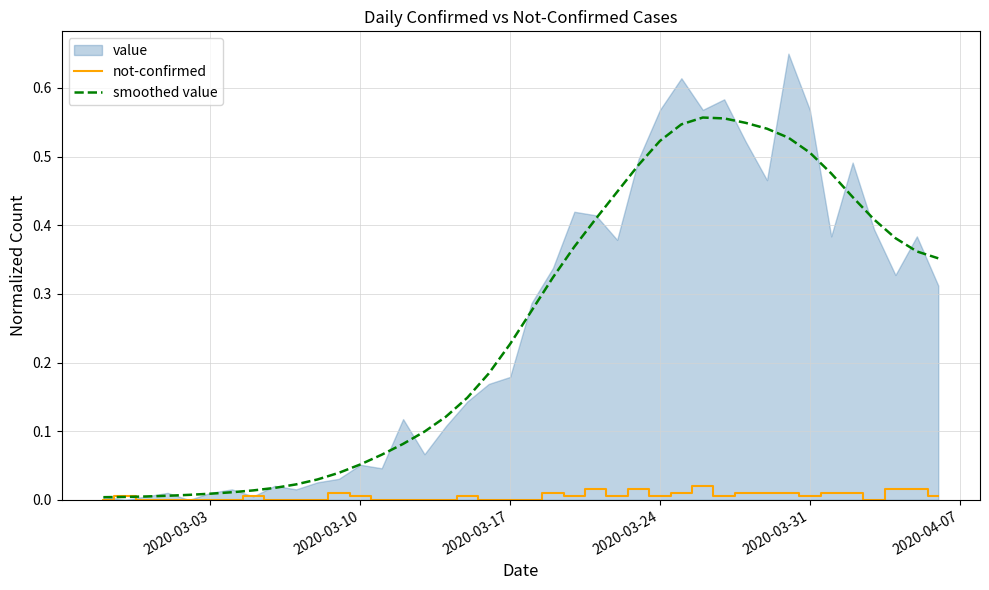

At how many categories does at least one series exceed 0?

40